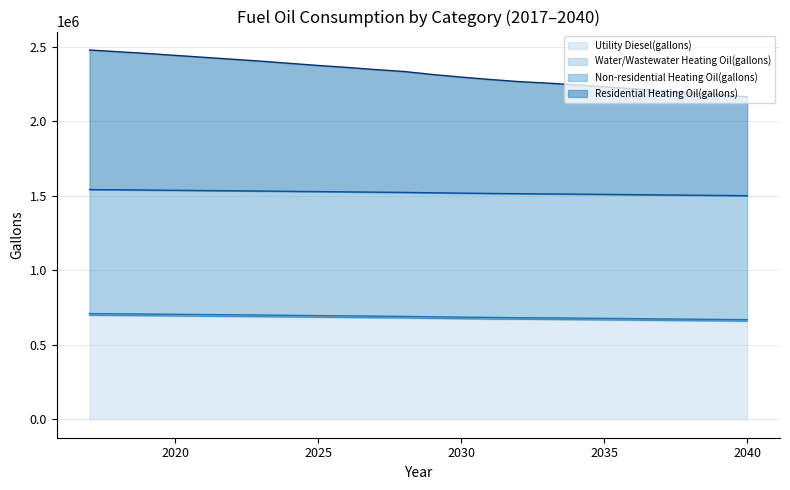

What is the lowest value of the Utility Diesel(gallons) series?

657997.7